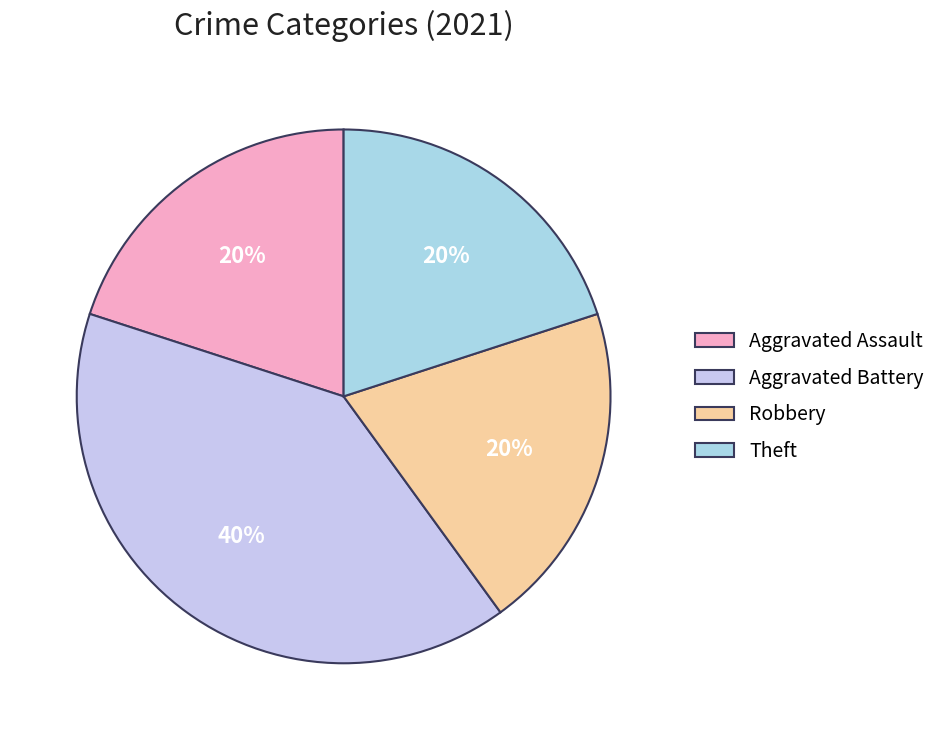

True or false: Aggravated Battery accounts for 40% of the total.

True